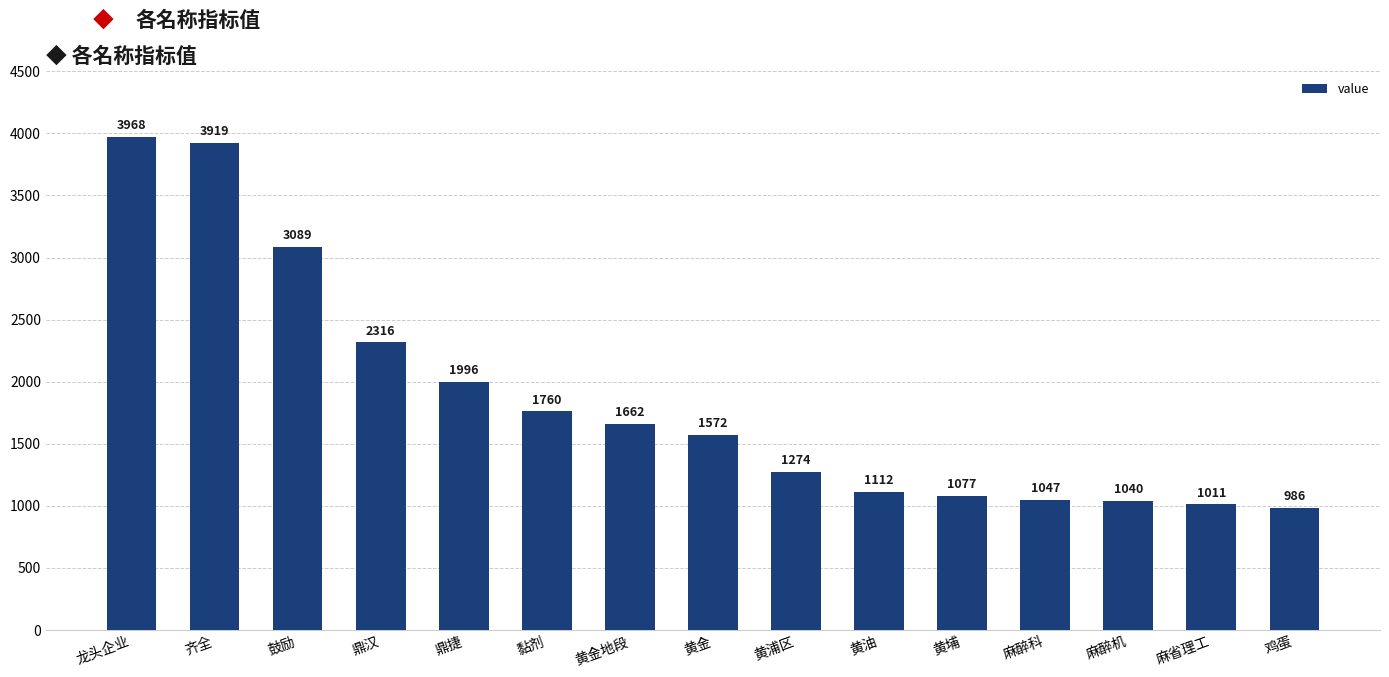

Is it true that the value at 麻醉机 is 1422?

False